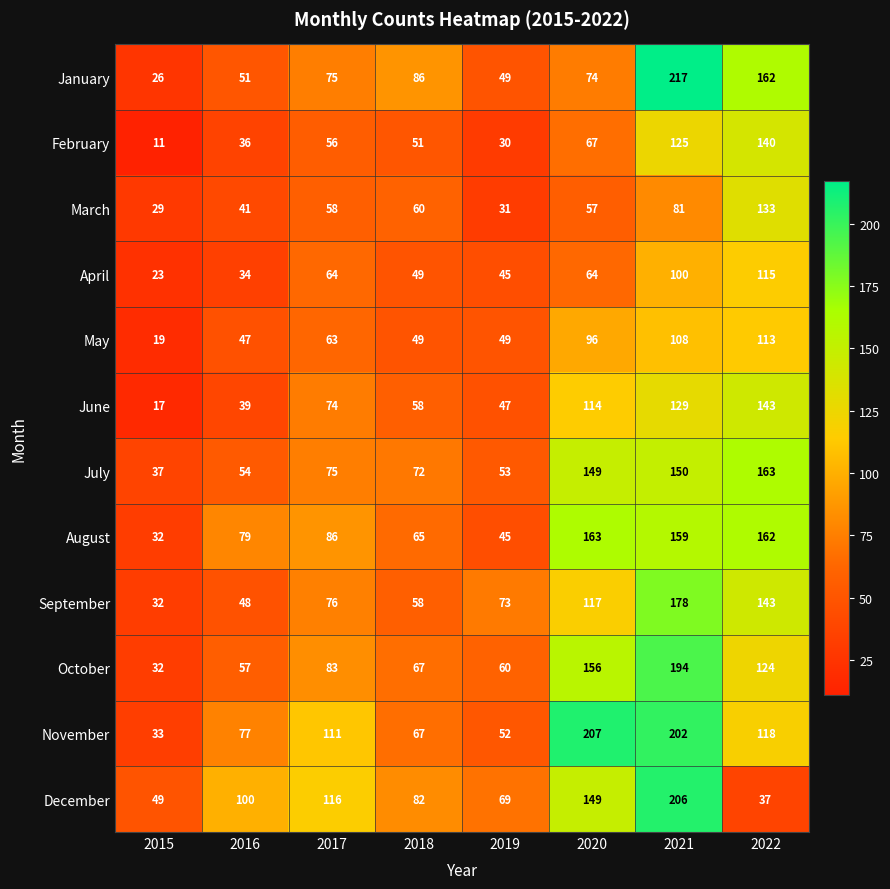

How many distinct data groups are displayed?

12